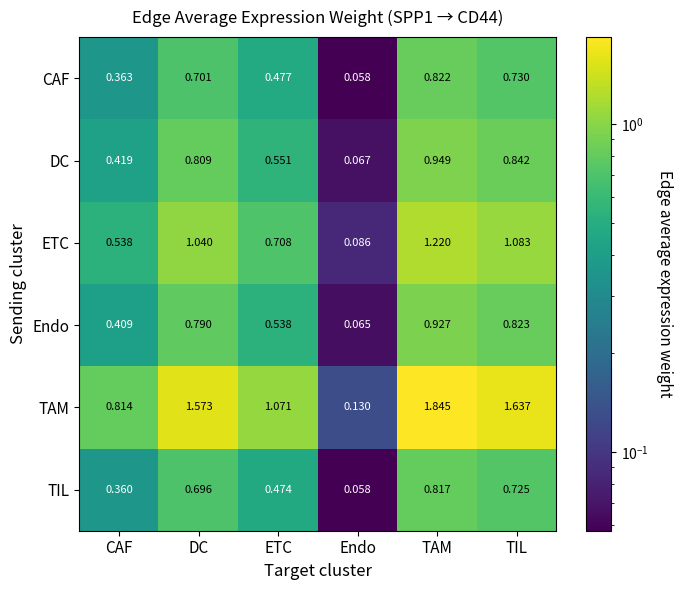

Where does the TAM series first go above 1?

DC